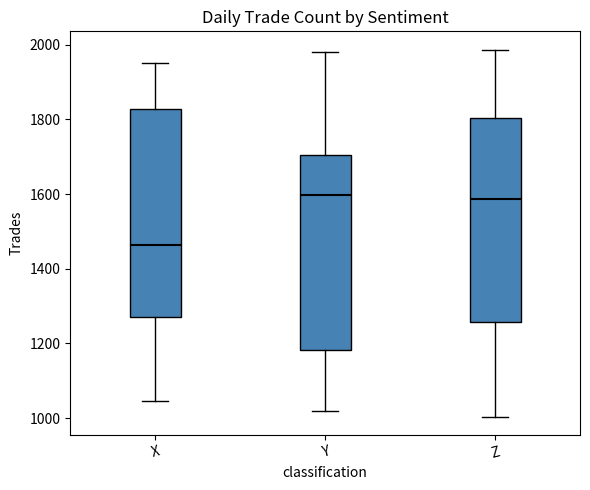

Where is the upper edge of the box for X on the y-axis? The values are not printed on the chart, so give them approximately, as read against the axis.

1820